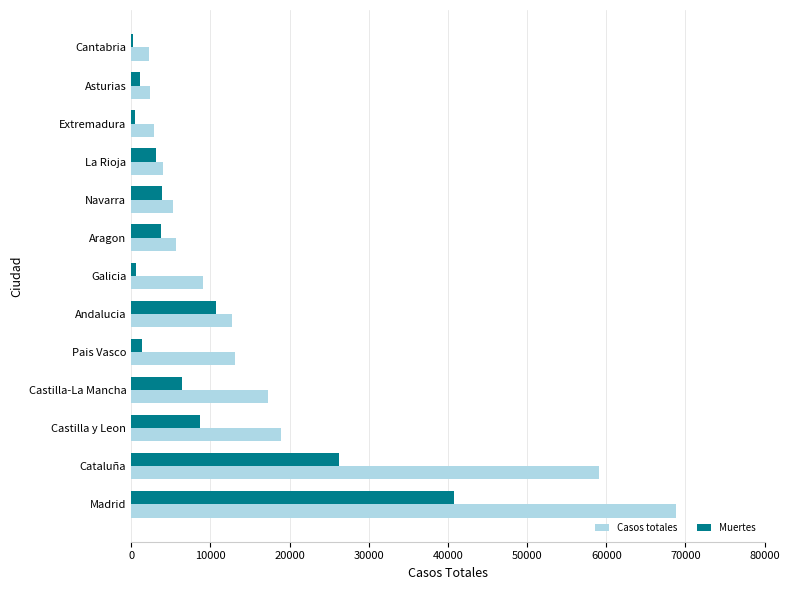

Which series has the largest total across all categories?

Casos totales